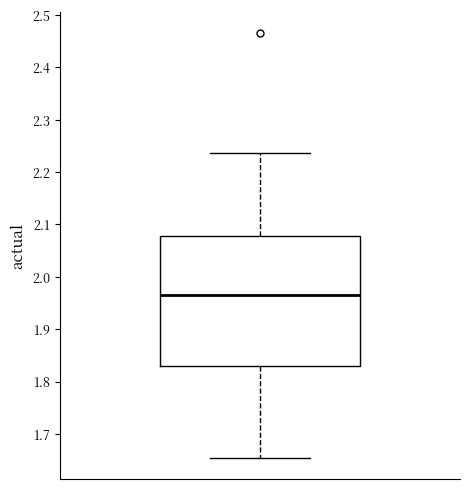

Where is the upper edge of the box on the y-axis? The values are not printed on the chart, so give them approximately, as read against the axis.

2.08